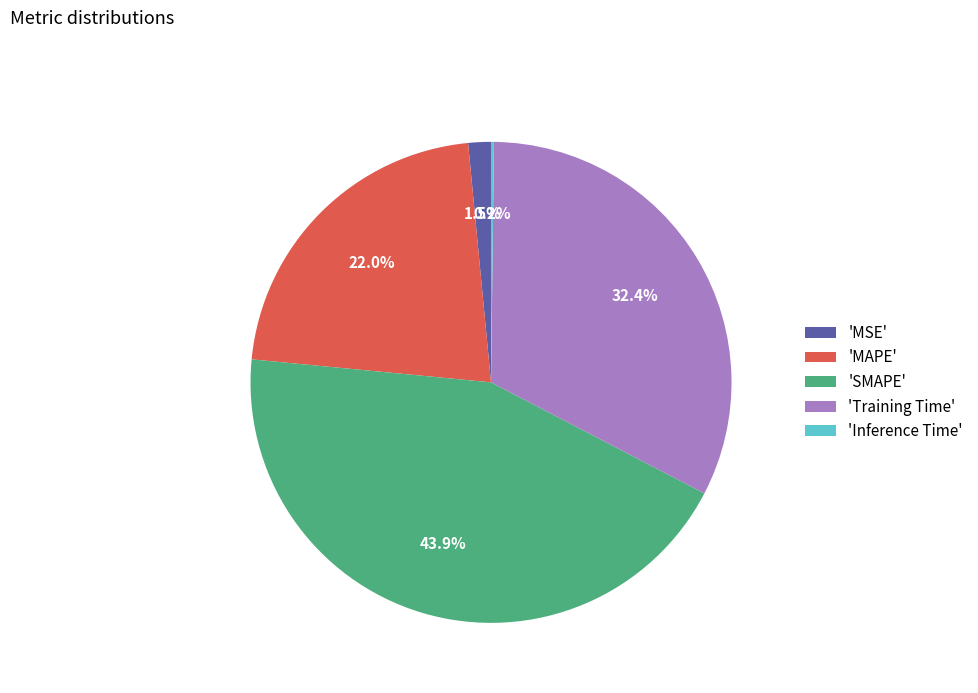

Which slice is the largest?

'SMAPE'